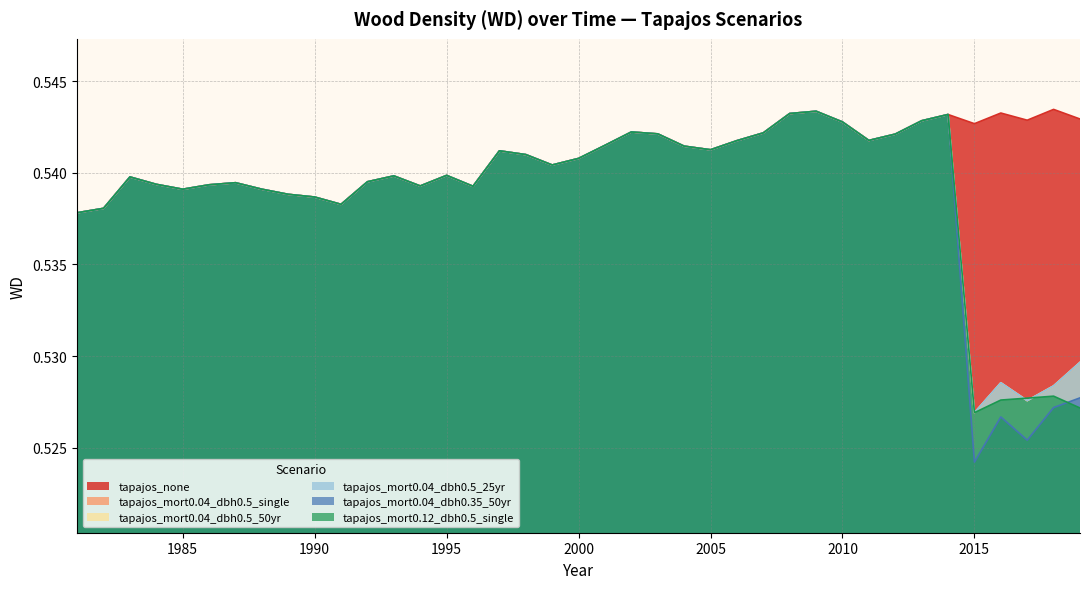

Where is tapajos_mort0.04_dbh0.5_25yr nearest to the value 0?

2015